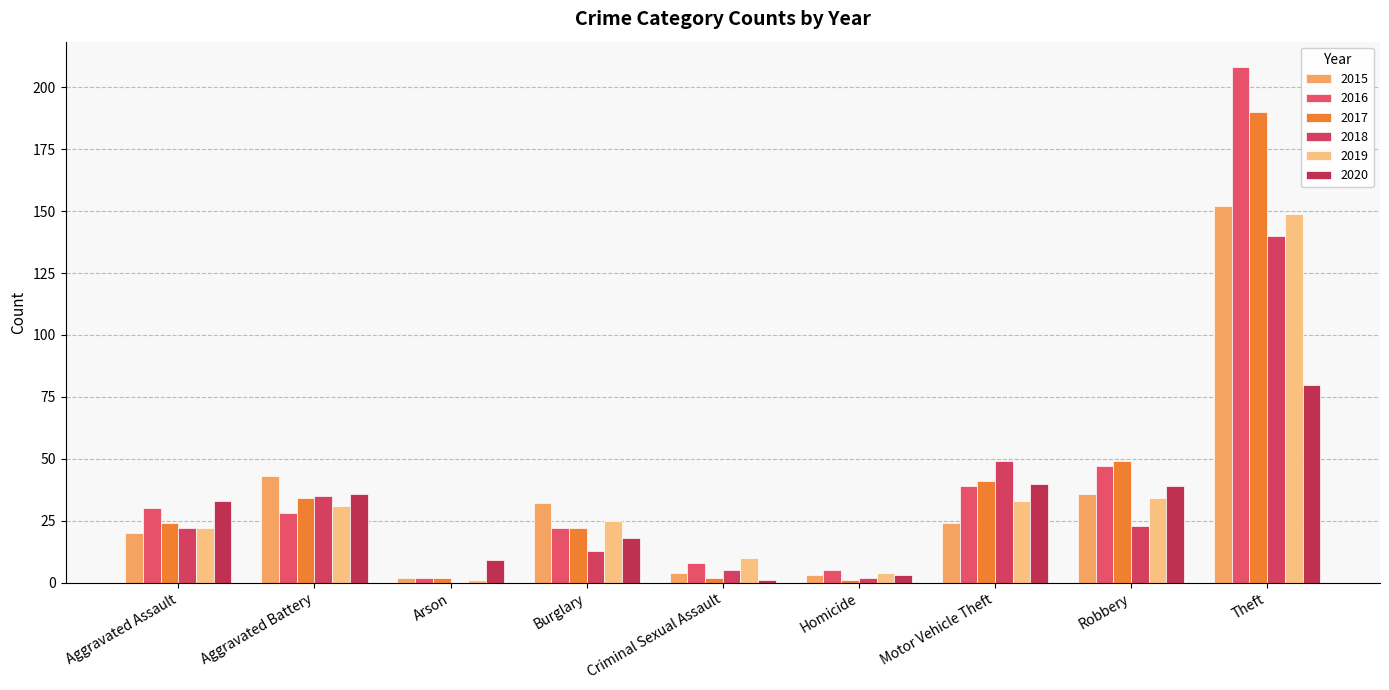

At Homicide, list the series in order from largest to smallest.

2016, 2019, 2015, 2020, 2018, 2017